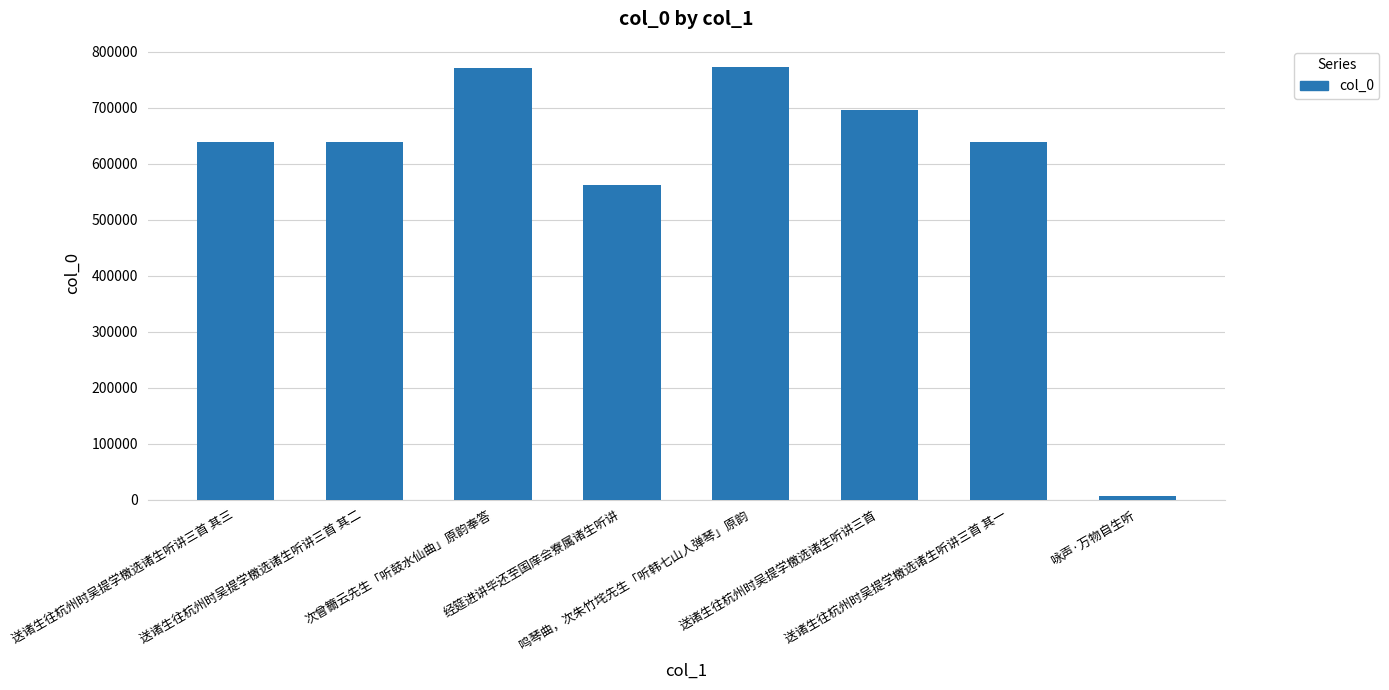

What is the sum of the values at 送诸生往杭州时吴提学檄选诸生听讲三首 其一 and 经筵进讲毕还至国庠会寮属诸生听讲?

1199614